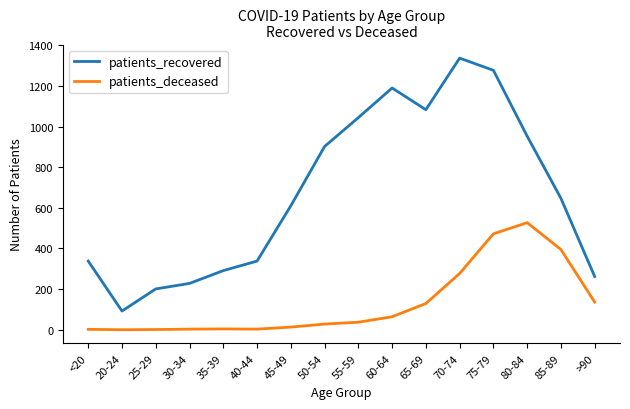

Where is patients_recovered nearest to the value 714?

85-89